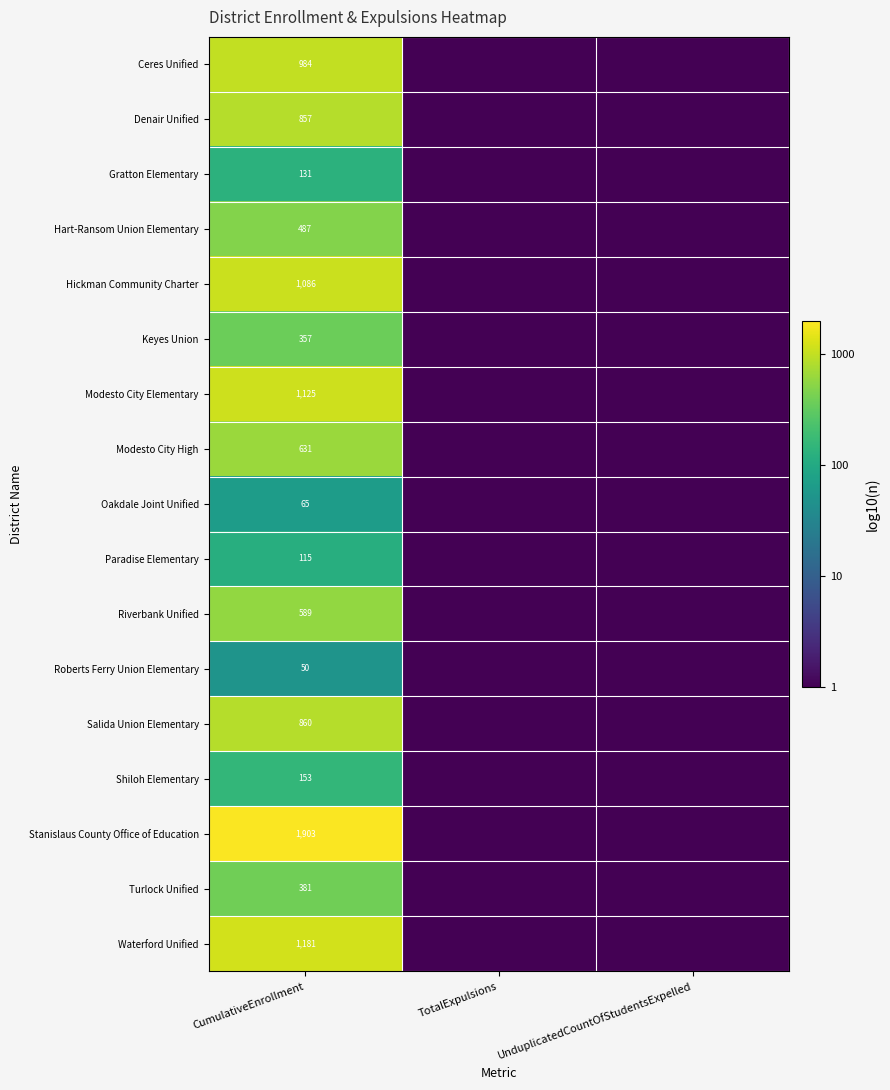

Is it true that Denair Unified equals 1529 at CumulativeEnrollment?

False